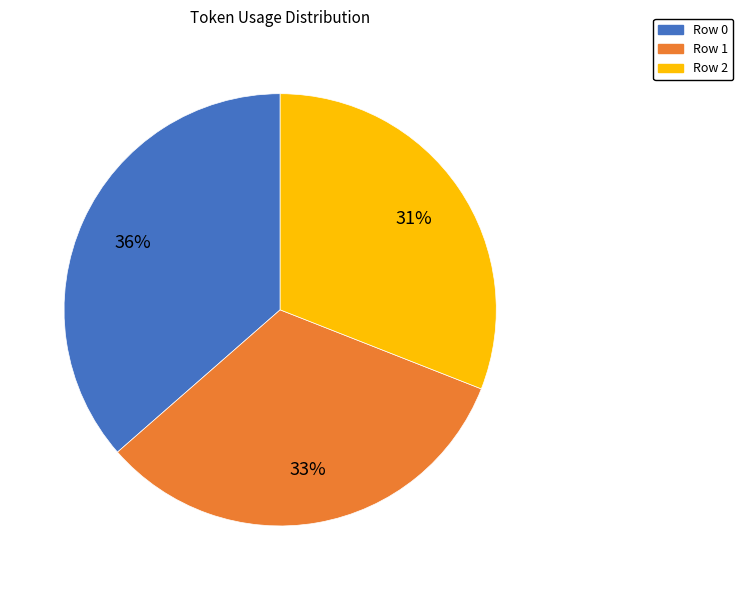

To the nearest percent, what is the combined percentage of Row 1 and Row 0?

69%